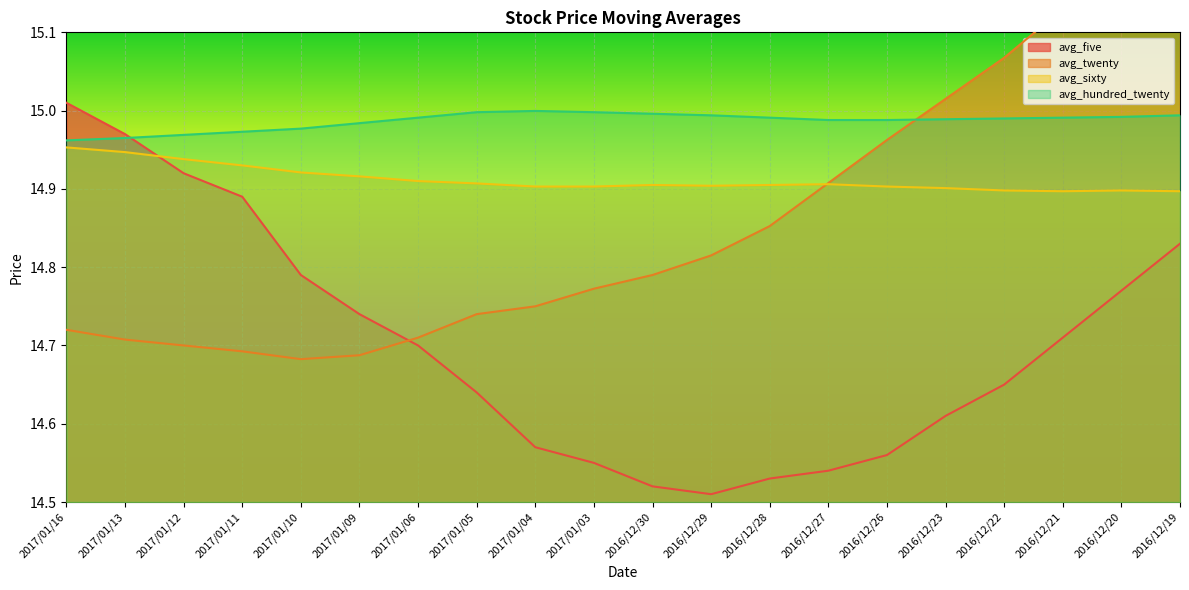

Where is the first local minimum for avg_sixty?

2016/12/29